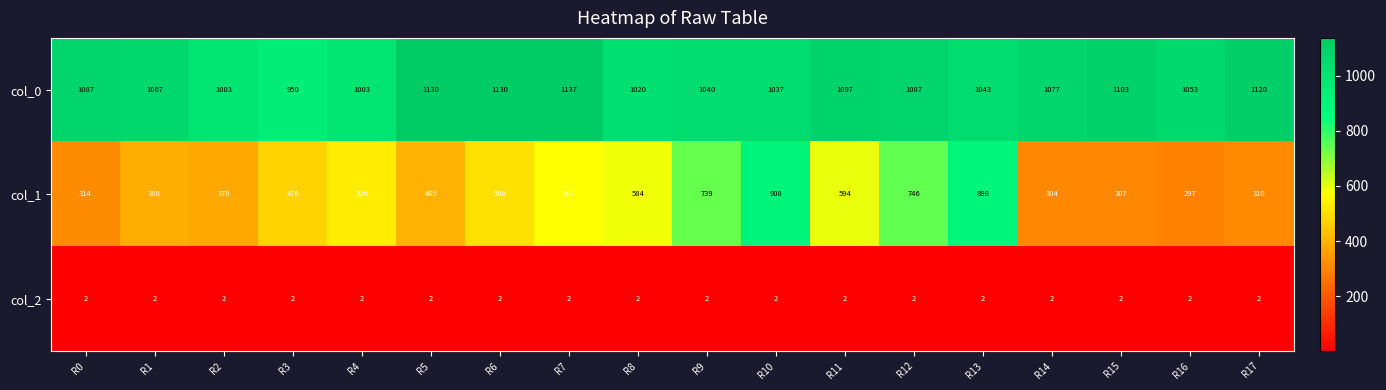

At which label does col_1 reach its peak?

R10